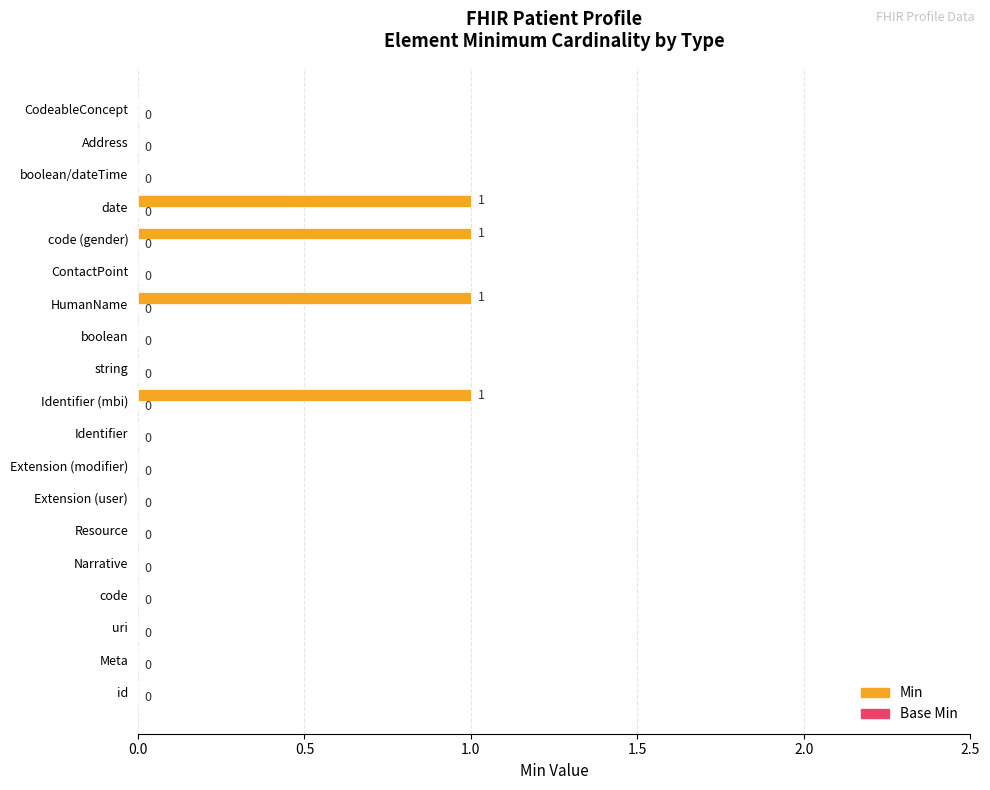

Reading bottom to top, transcribe all the data shown in this chart.

id=0	Meta=0	uri=0	code=0	Narrative=0	Resource=0	Extension (user)=0	Extension (modifier)=0	Identifier=0	Identifier (mbi)=1	string=0	boolean=0	HumanName=1	ContactPoint=0	code (gender)=1	date=1	boolean/dateTime=0	Address=0	CodeableConcept=0